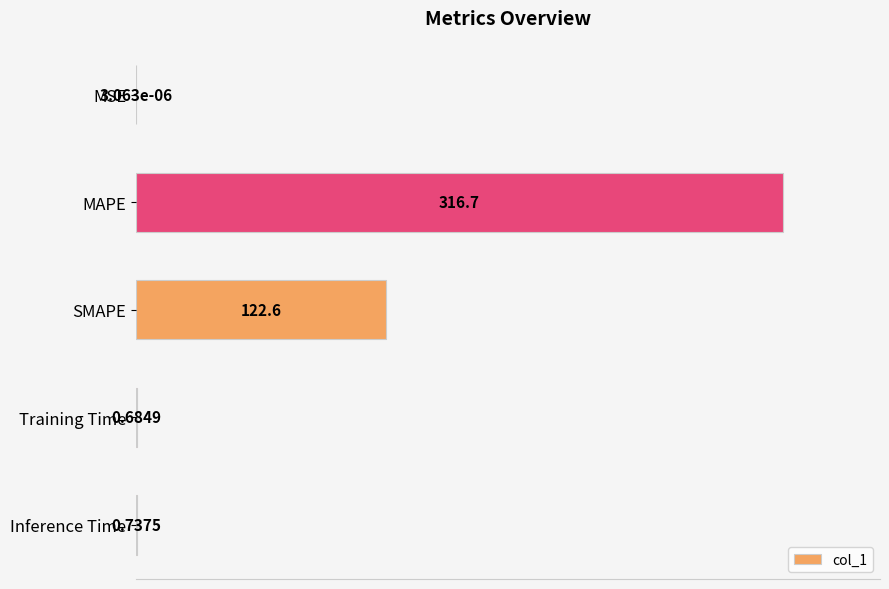

At which category does the chart reach its peak across all series?

MAPE